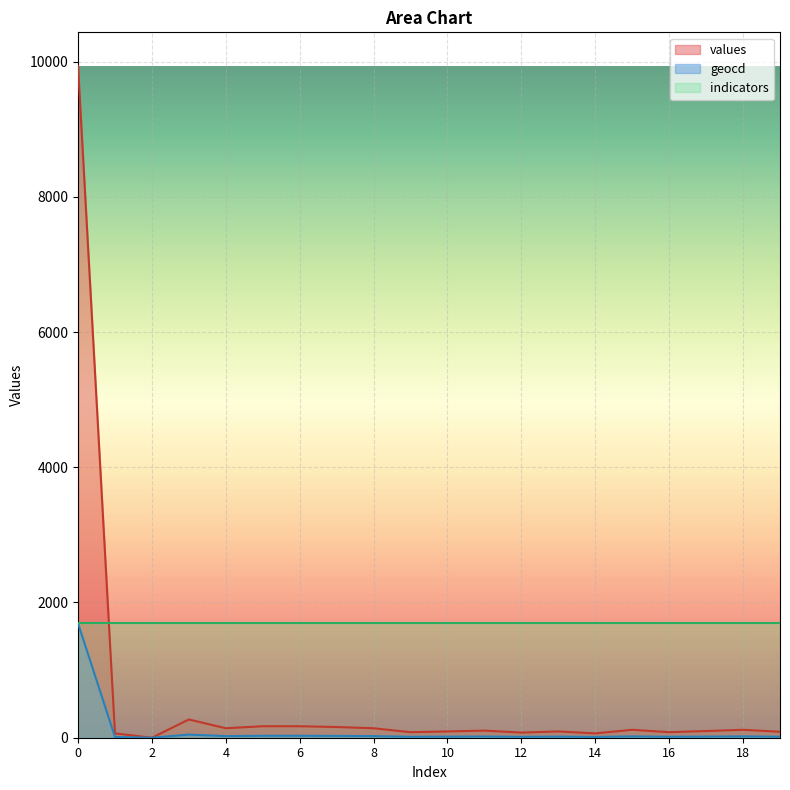

Rank the series by their average value, from lowest to highest.

geocd, values, indicators